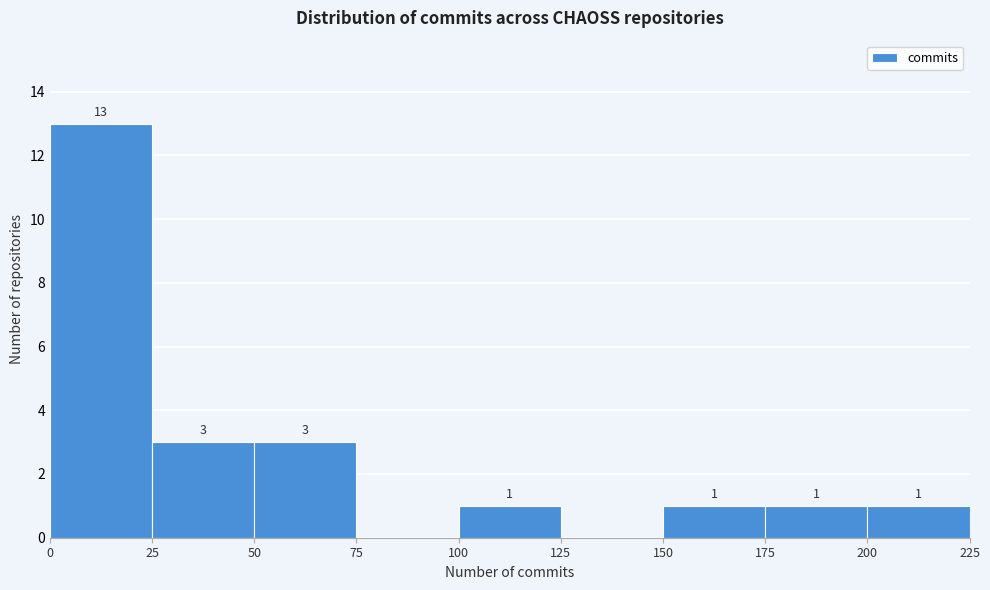

Over which range of the x-axis is the bar tallest?

0 to 25